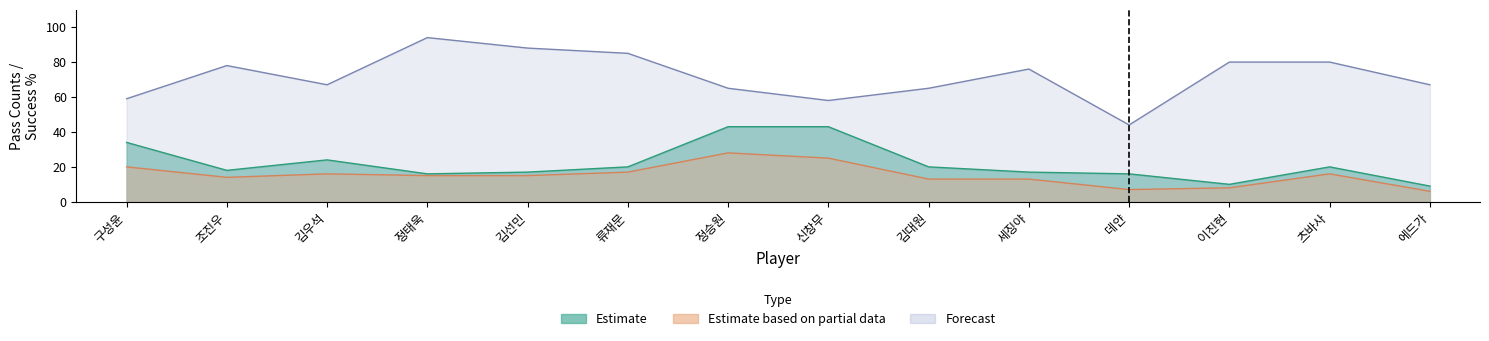

What position from the left is 김우석?

3